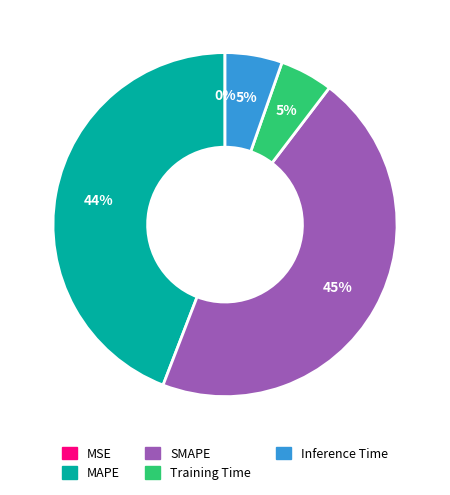

To the nearest percent, what is the difference between the MAPE and Inference Time slice percentages?

39%